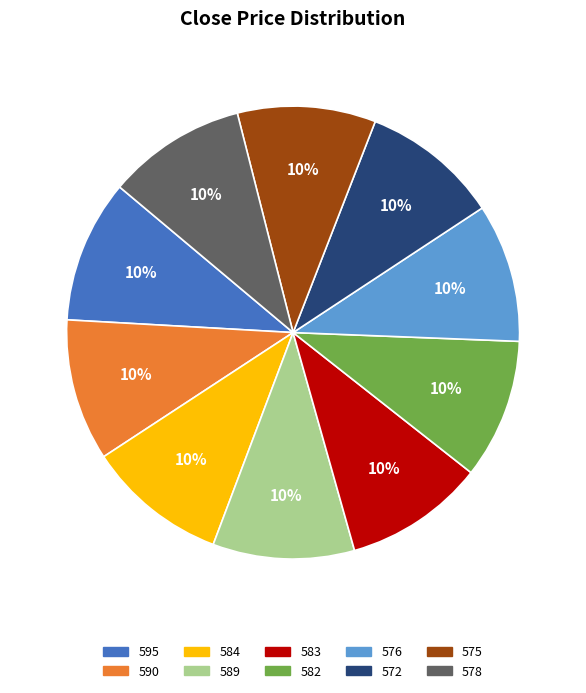

Is 576 the majority of the pie?

No